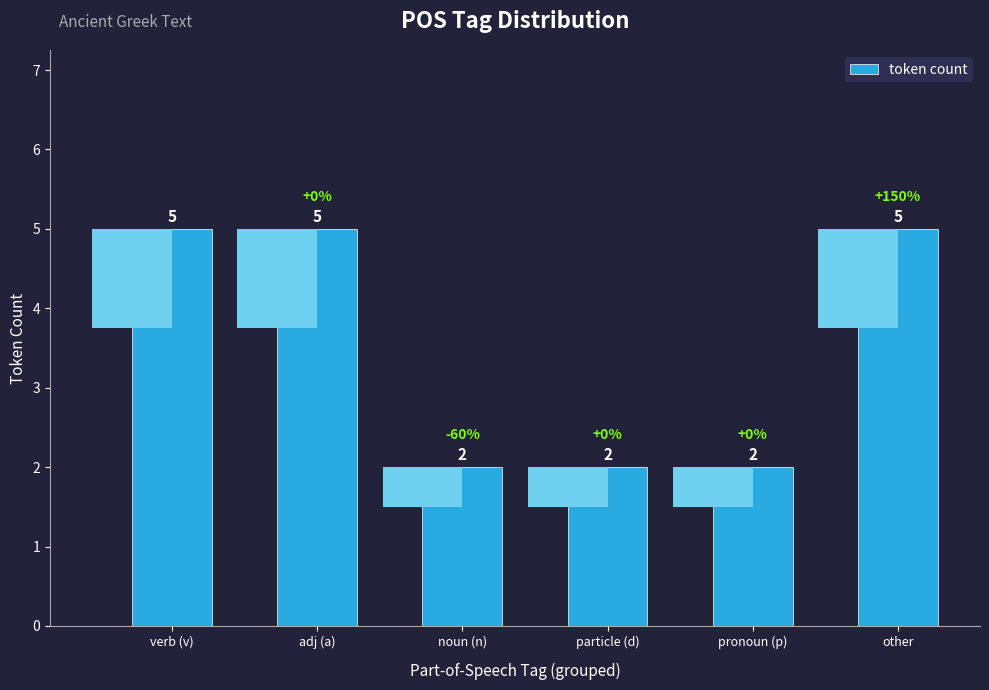

Are the bars horizontal?

No